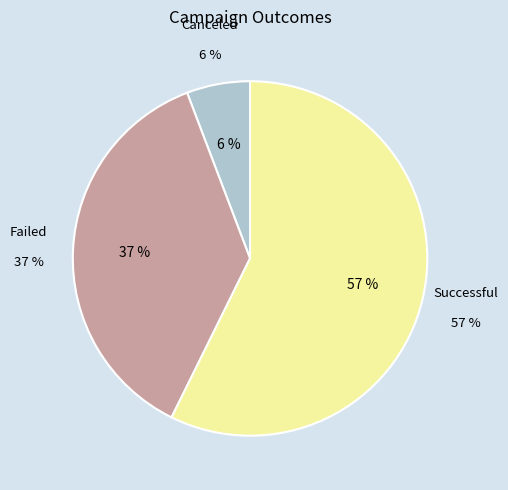

Which series has the widest spread of values?

successful